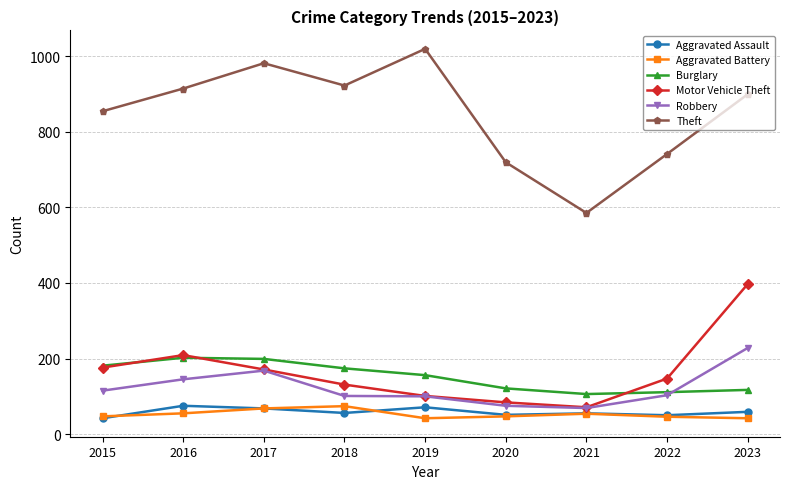

True or false: Aggravated Assault and Theft intersect in this chart.

False